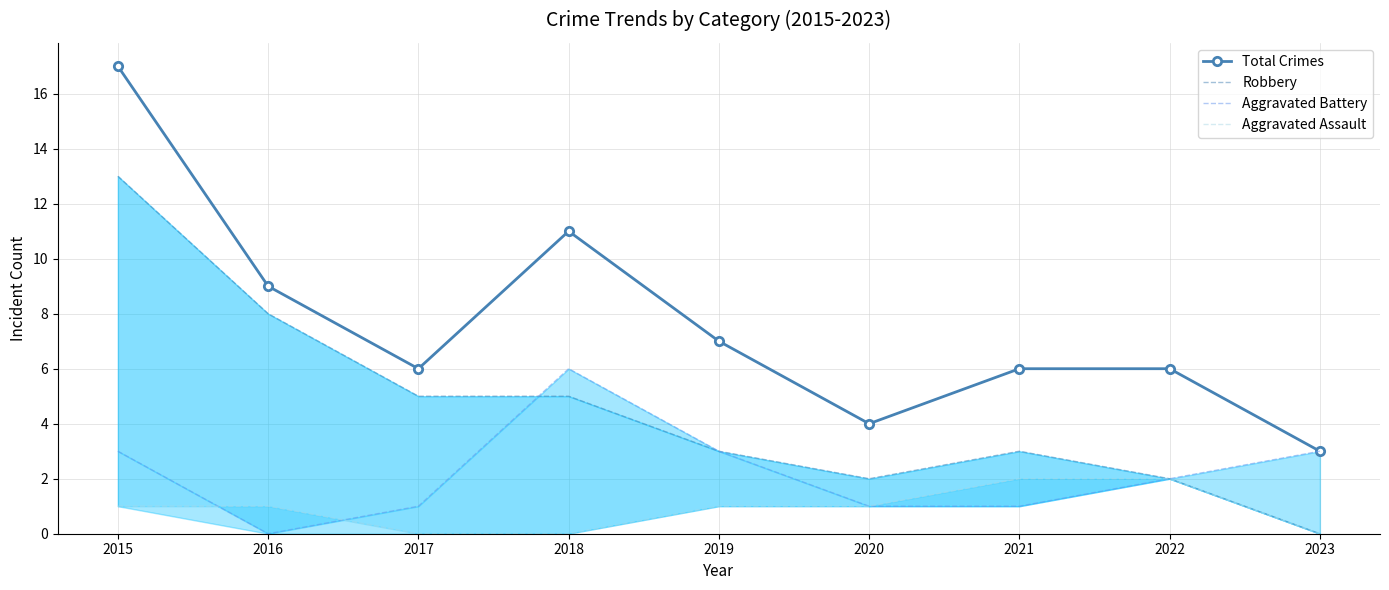

List the labels in order of Total Crimes value, largest first.

2015, 2018, 2016, 2019, 2017, 2021, 2022, 2020, 2023